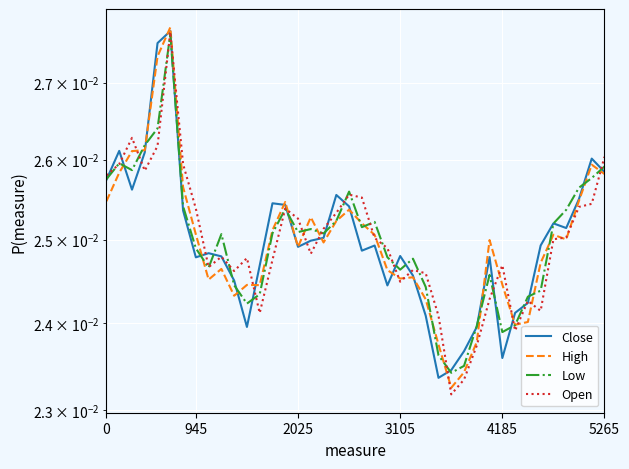

Does the chart display data point markers on the line(s)?

No